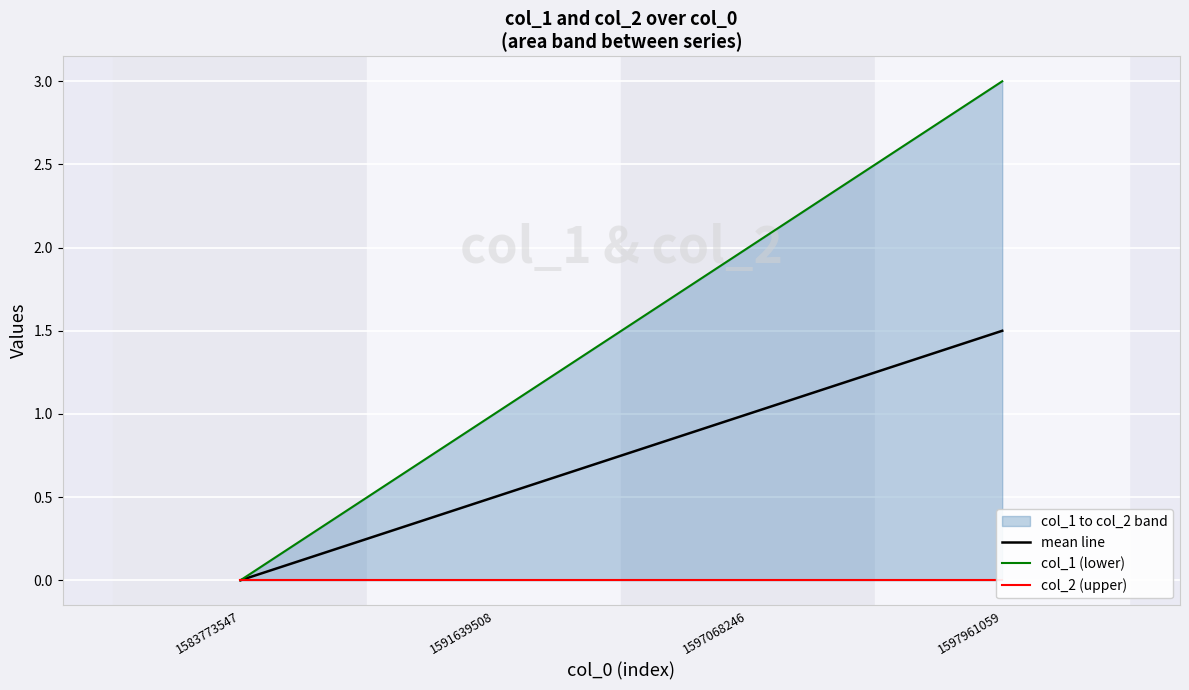

Reading left to right, what are all the values shown in this chart?

mean line: 0.0	0.5	1.0	1.5
col_1 (lower): 0.0	1.0	2.0	3.0
col_2 (upper): 0.0	0.0	0.0	0.0